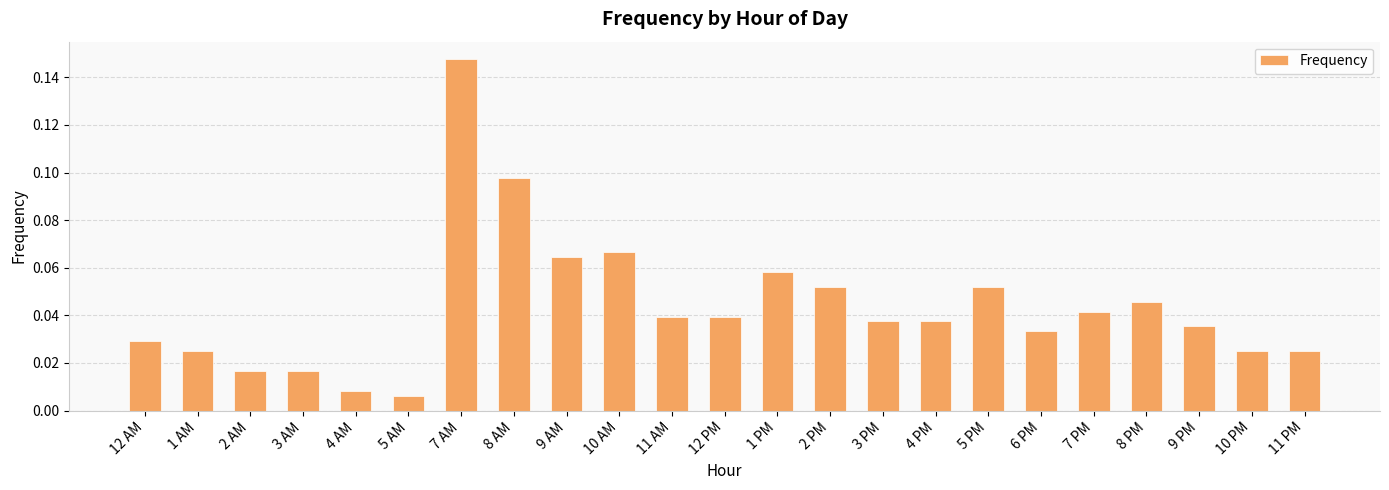

The chart shows a value of 0.0 at 10 AM. True or false?

False